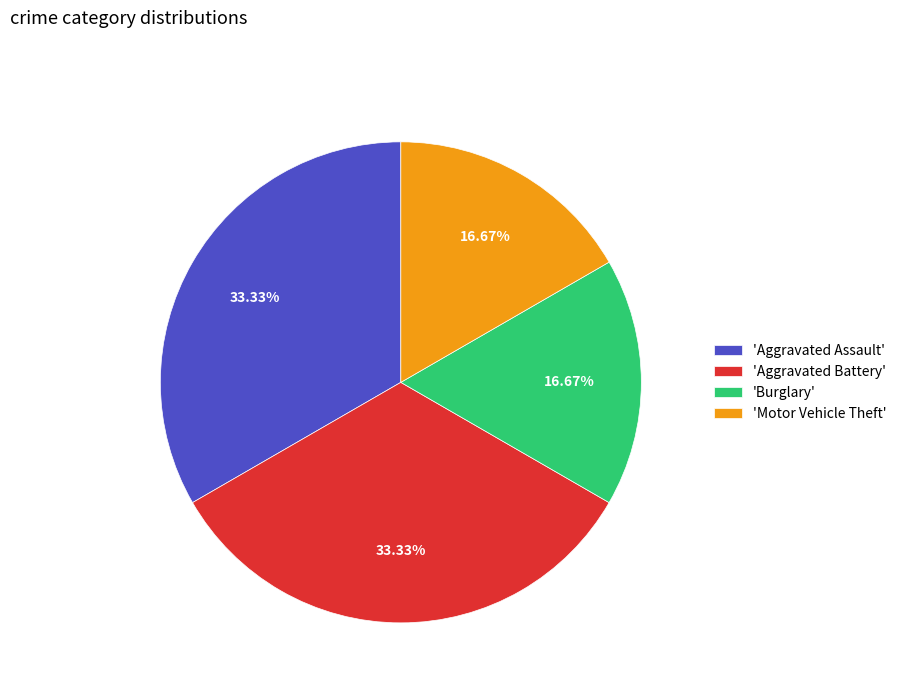

How many segments does this pie chart have?

4